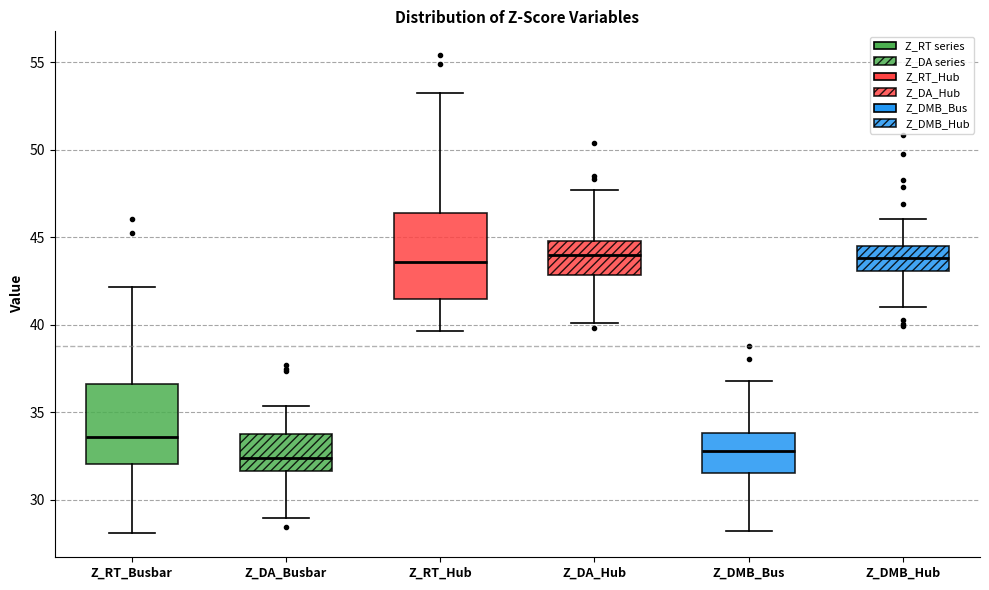

Reading left to right, read every box against the y-axis: the position of its median line, the range the box covers, and the ends of its whiskers. The values are not printed on the chart, so give them approximately, as read against the axis.

Z_RT_Busbar: median 33.5, box 32.0 to 36.5, whiskers 28.0 to 42.0
Z_DA_Busbar: median 32.5, box 31.5 to 34.0, whiskers 29.0 to 35.5
Z_RT_Hub: median 43.5, box 41.5 to 46.5, whiskers 39.5 to 53.5
Z_DA_Hub: median 44.0, box 43.0 to 45.0, whiskers 40.0 to 47.5
Z_DMB_Bus: median 33.0, box 31.5 to 34.0, whiskers 28.0 to 37.0
Z_DMB_Hub: median 44.0, box 43.0 to 44.5, whiskers 41.0 to 46.0